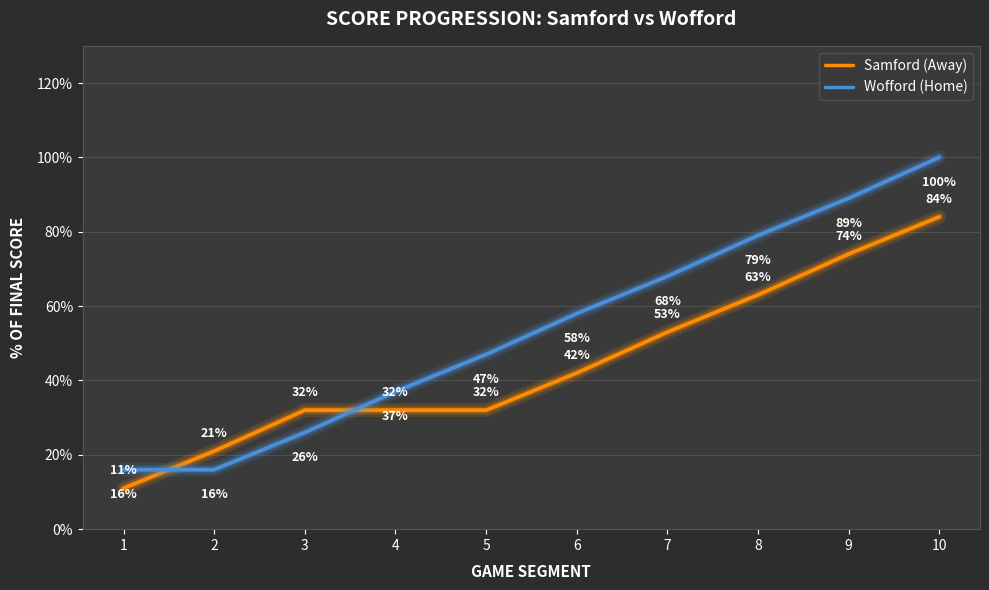

Between 9 and 10, which series saw the biggest shift?

Wofford (Home)